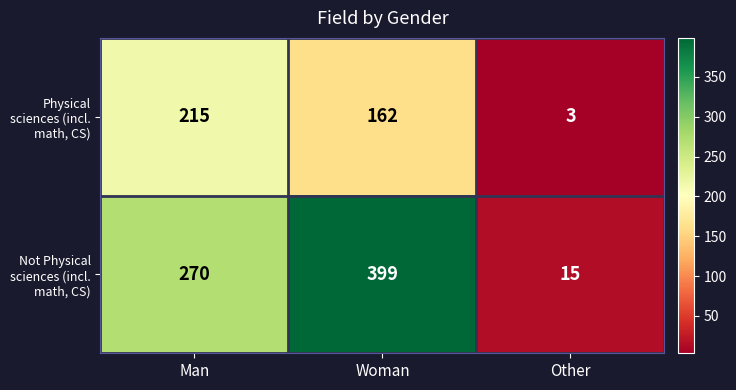

Which series has the largest total across all categories?

Not Physical sciences (incl. math, CS)